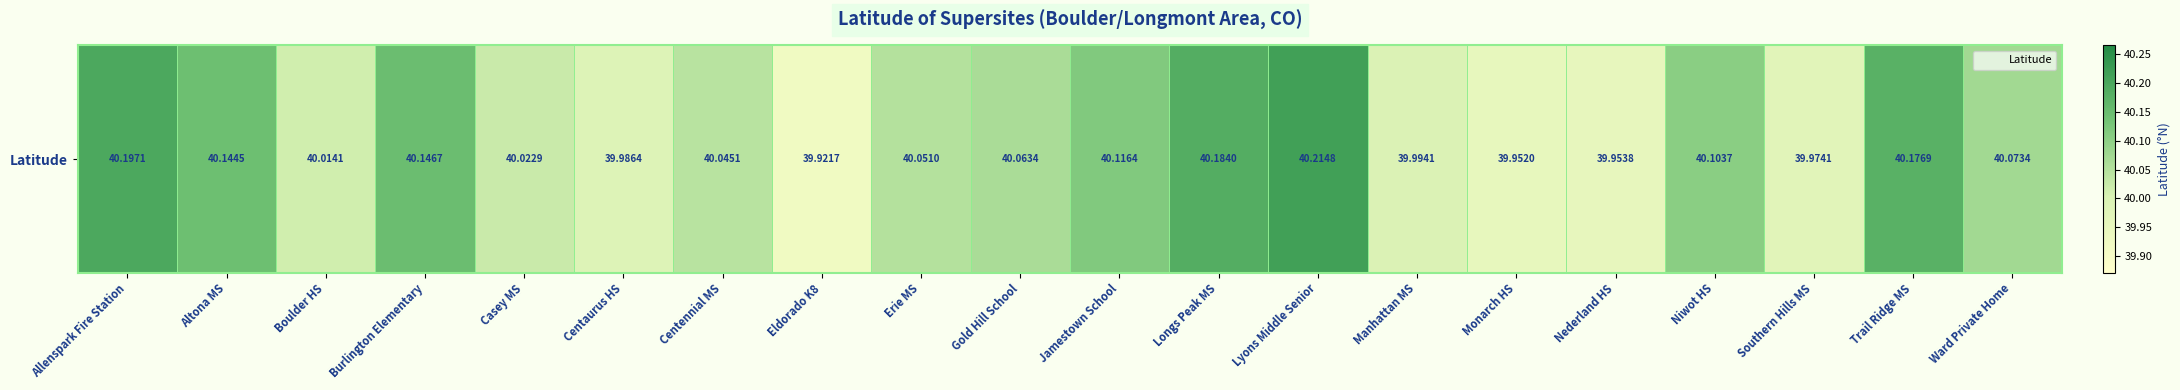

Count the number of data series in this chart.

1